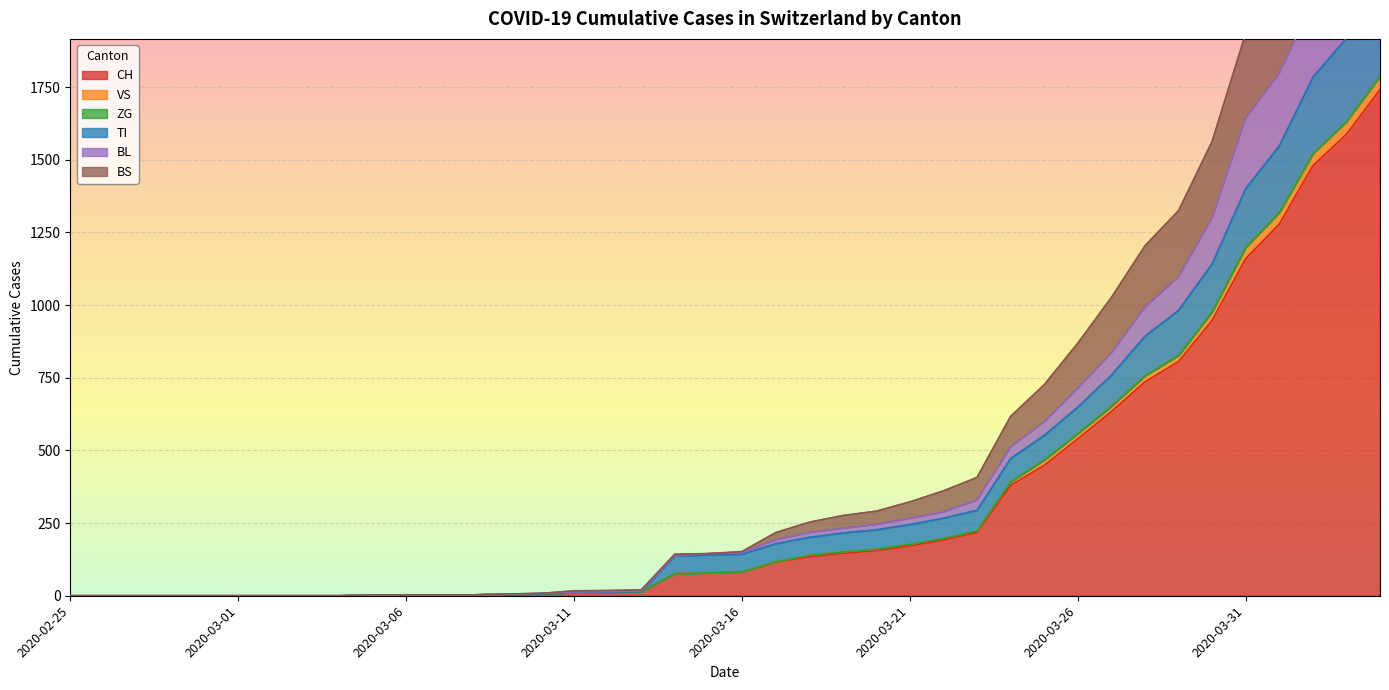

The value of CH at 2020-03-21 is 63. True or false?

False